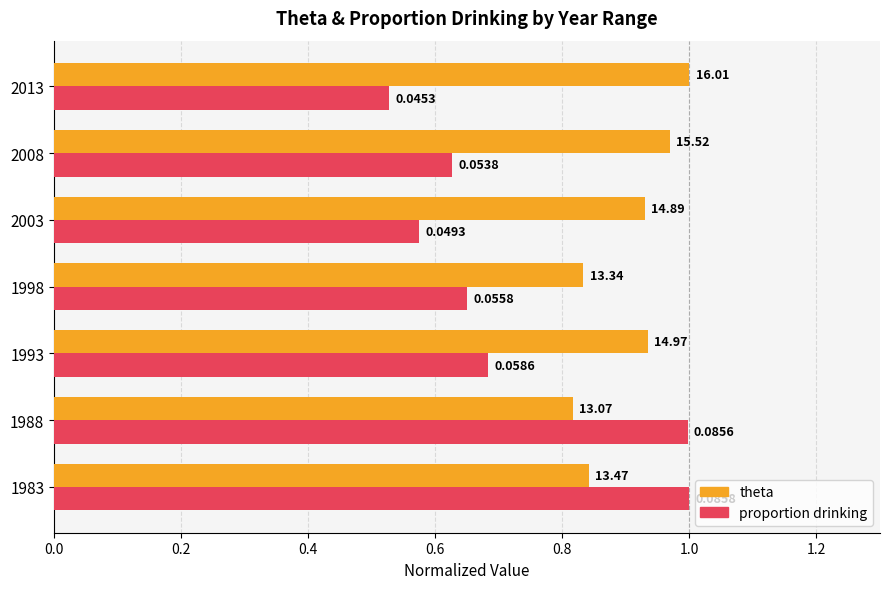

What are all the series names shown in the legend?

theta, proportion drinking